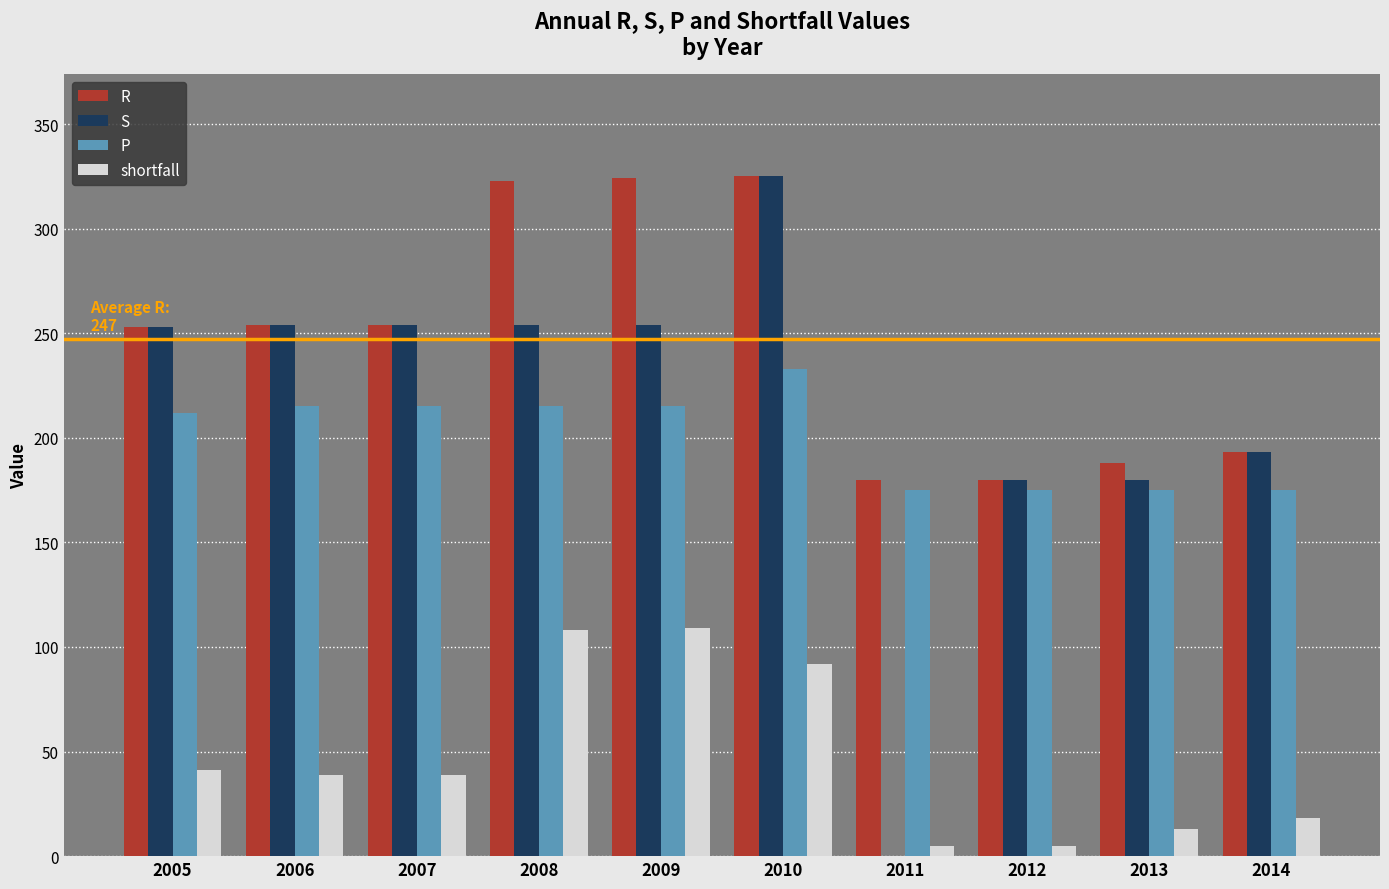

What is the maximum value for shortfall?

109